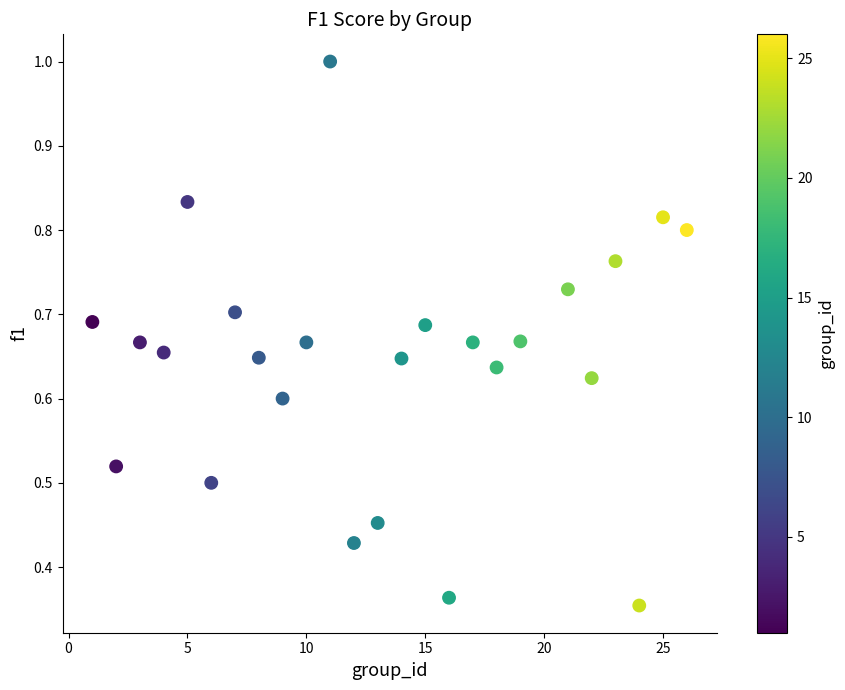

What is the range of X values (max minus min)?

25.0